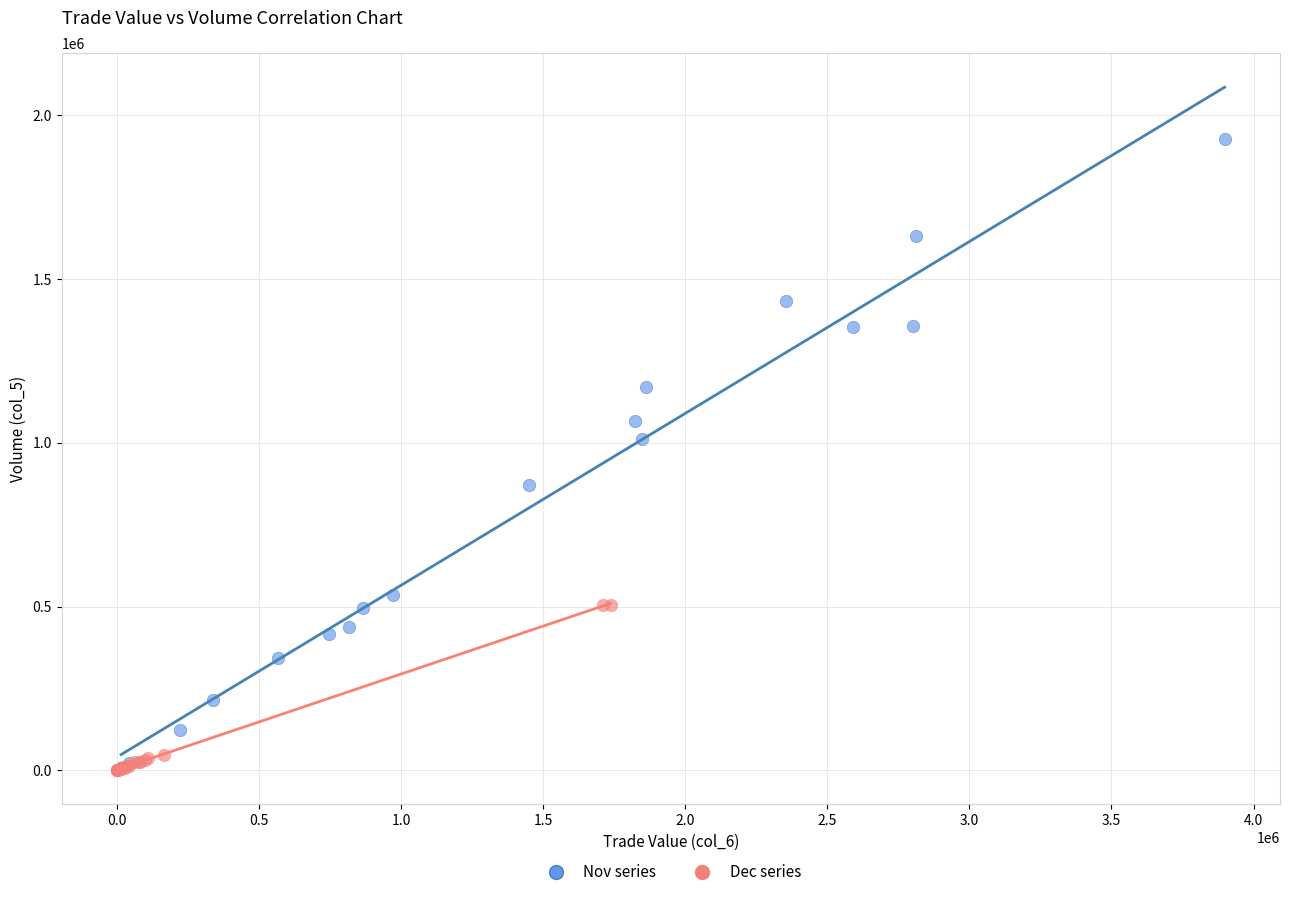

What are all the series names shown in the legend?

Nov series, Dec series